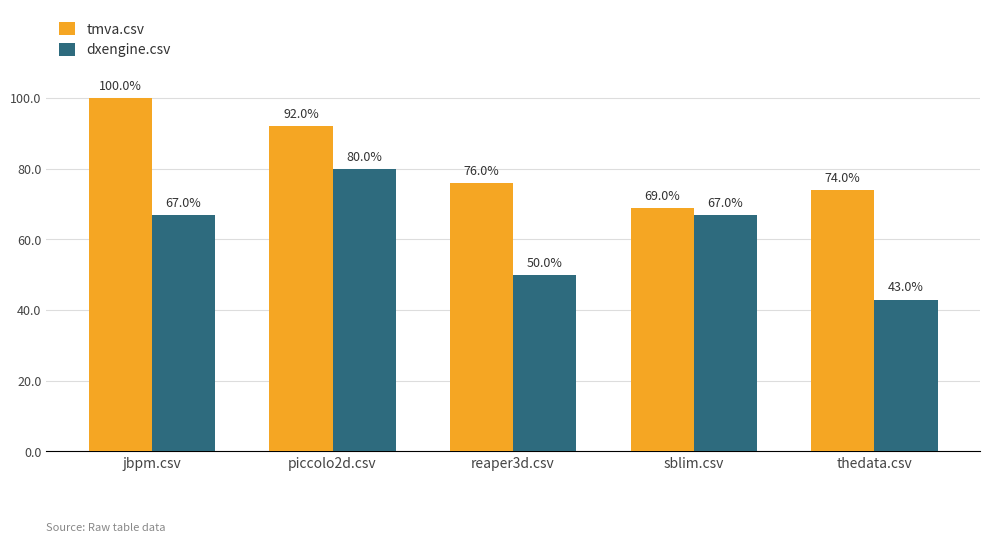

What is the label of the 5th bar from the left?

thedata.csv